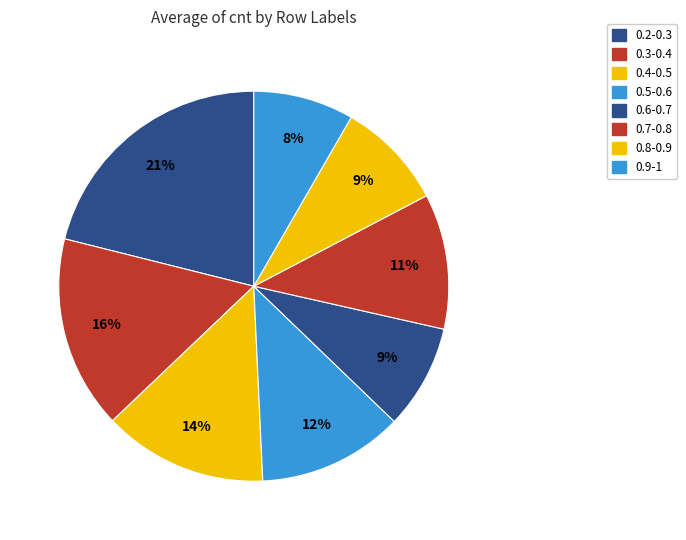

Is it true that 0.9-1 is 17% of the pie?

False